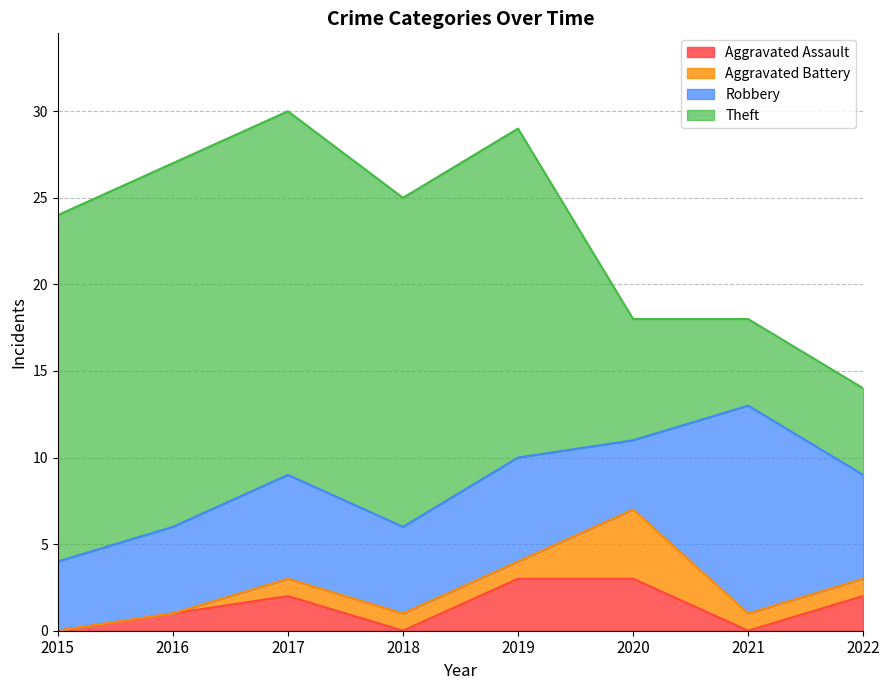

How many Aggravated Assault values are between 0 and 3?

8